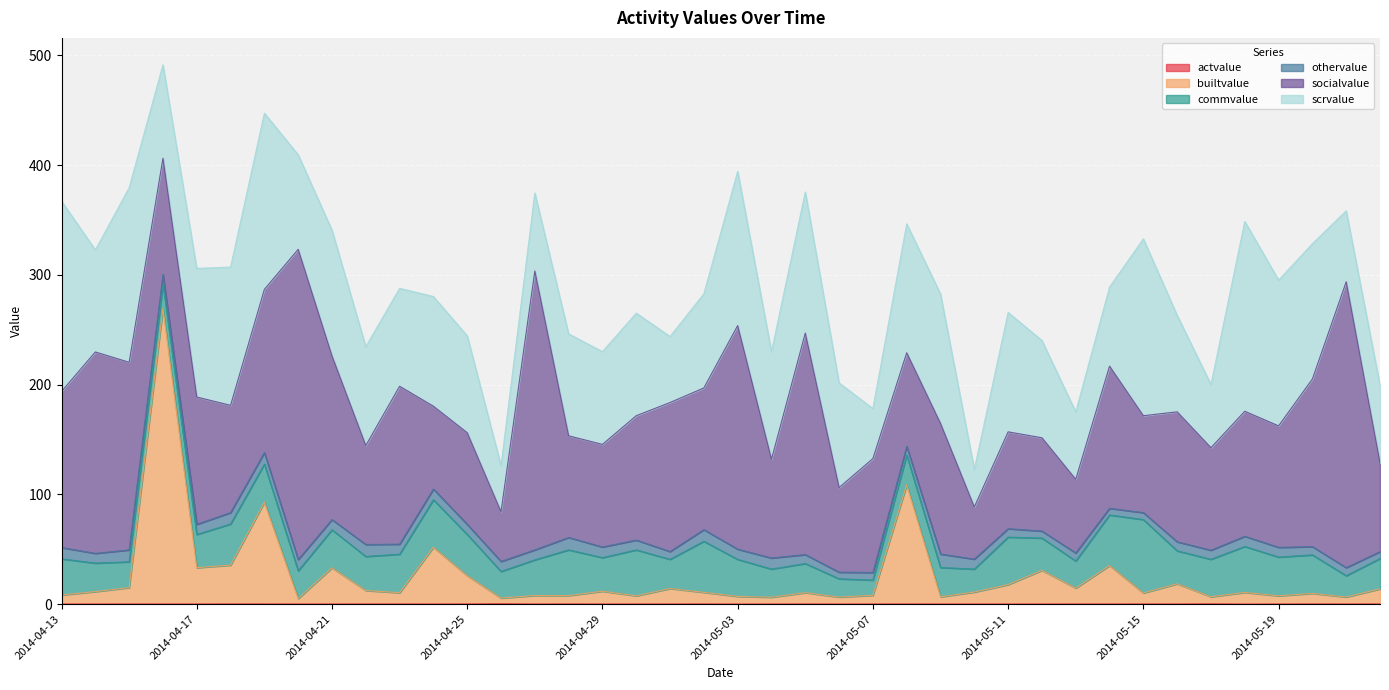

What is the difference between the commvalue values at 2014-05-01 and 2014-05-09?

0.1